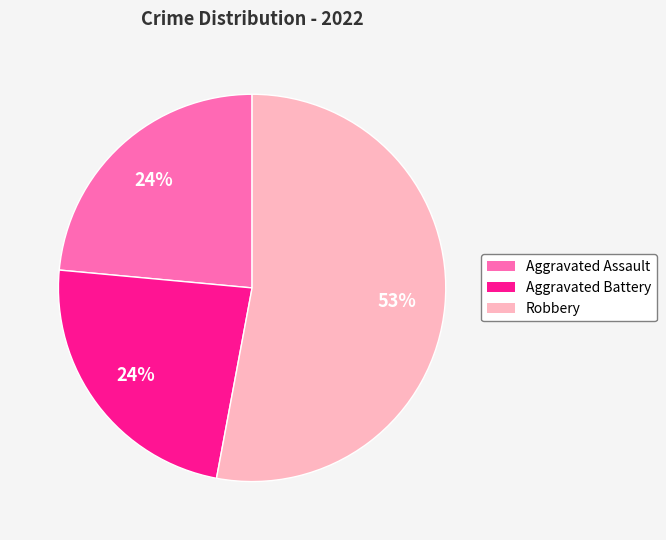

Is there any slice that represents more than half of the pie?

Yes